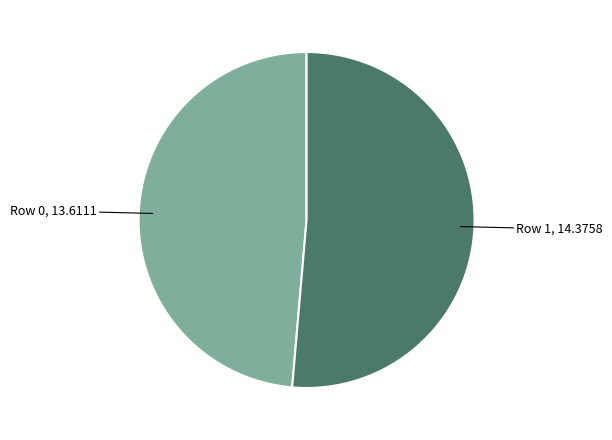

Is there a majority slice in this chart?

Yes